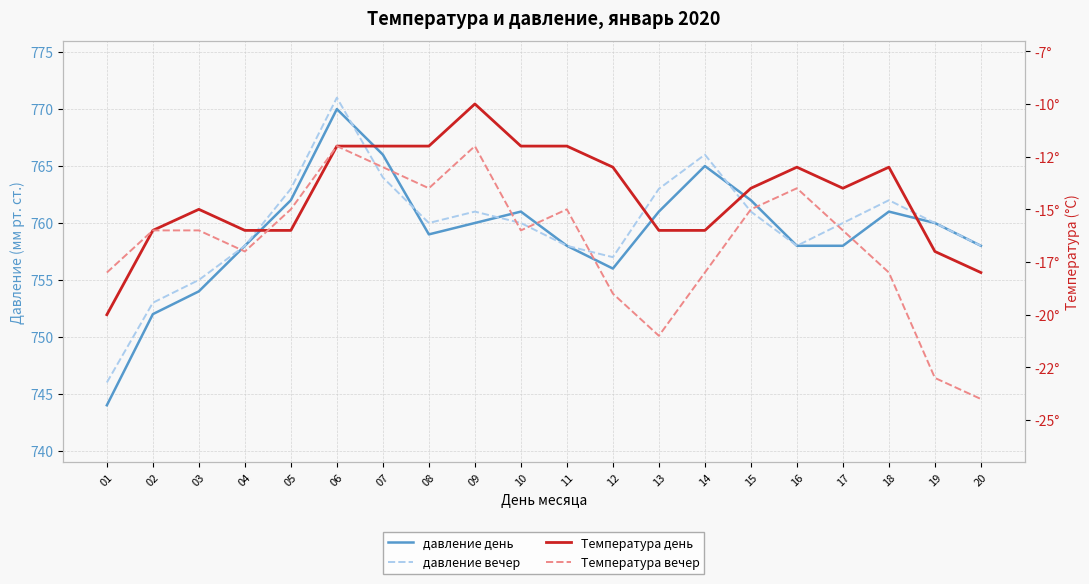

What is the average value of the Температура вечер series?

-17